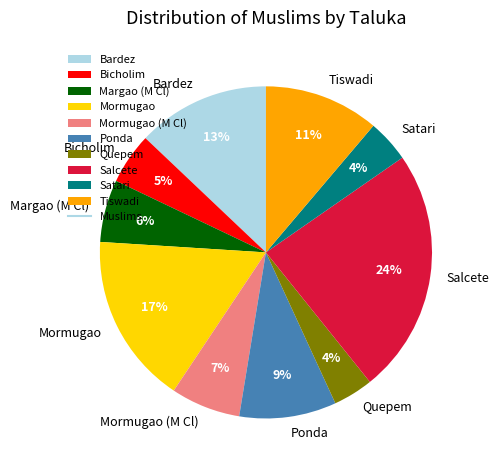

How many segments does this pie chart have?

10